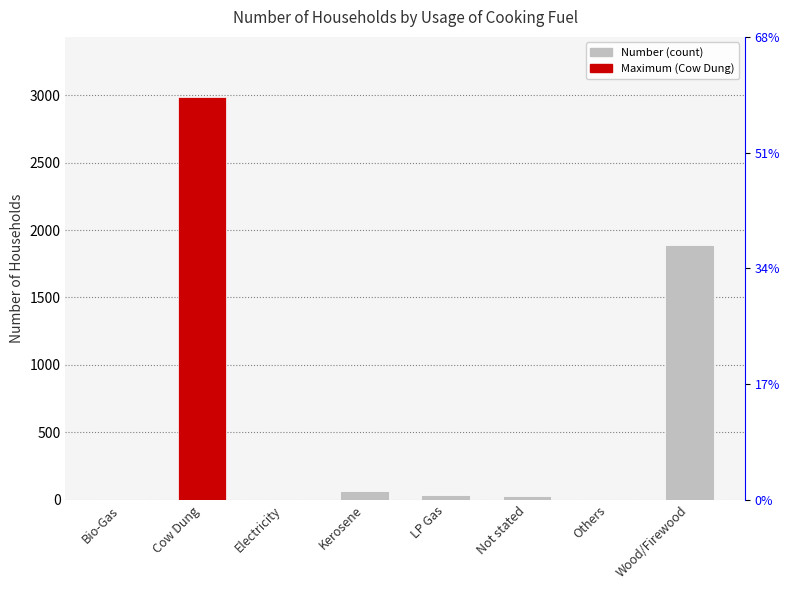

Reading left to right, list all the values displayed in this chart.

Bio-Gas=6	Cow Dung=2984	Electricity=2	Kerosene=67	LP Gas=33	Not stated=29	Others=2	Wood/Firewood=1889